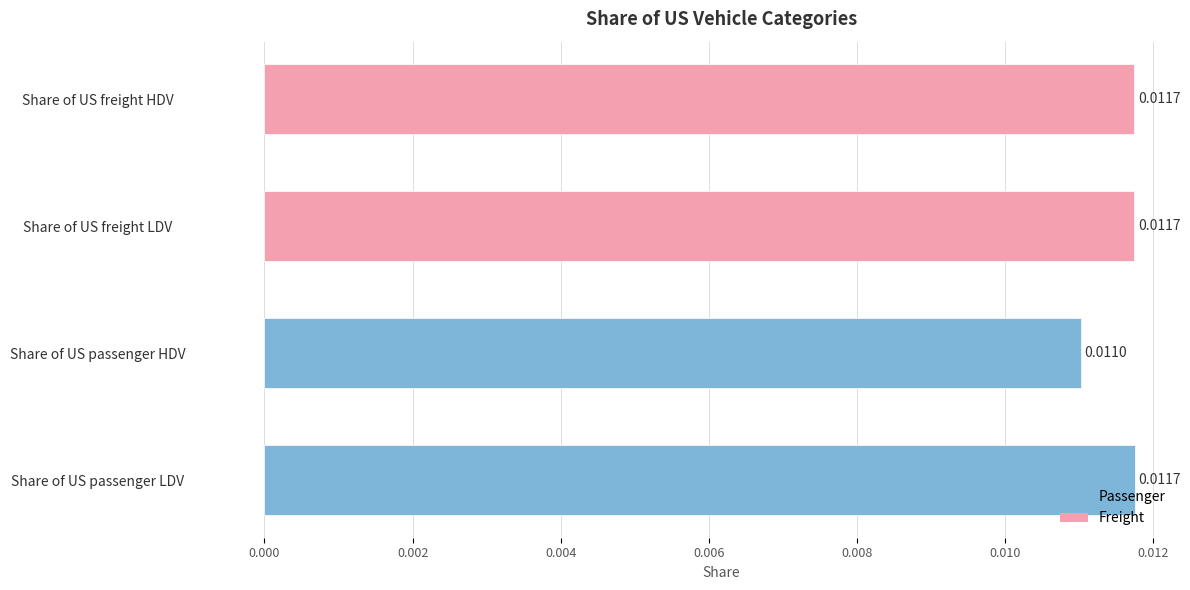

Count the number of data series in this chart.

1